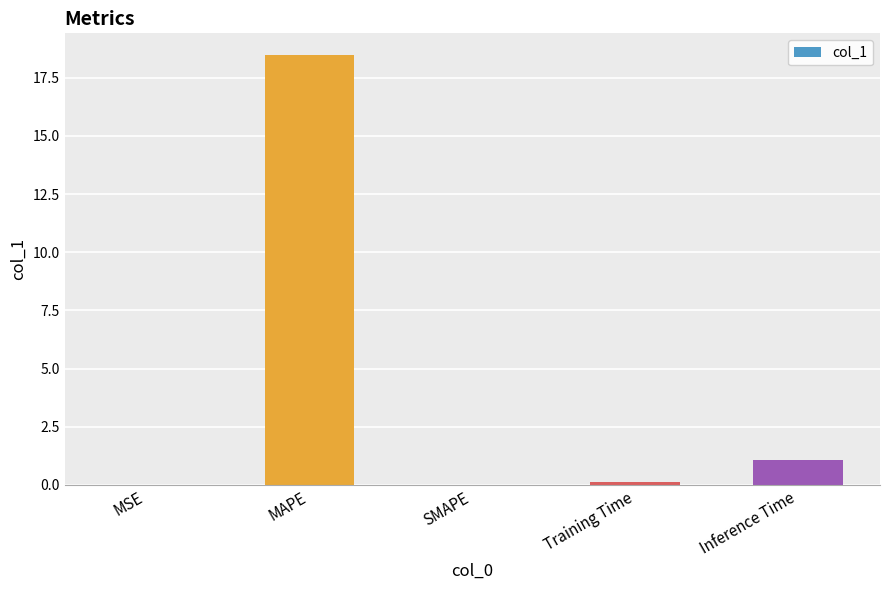

Where is the data nearest to the value 9?

Inference Time